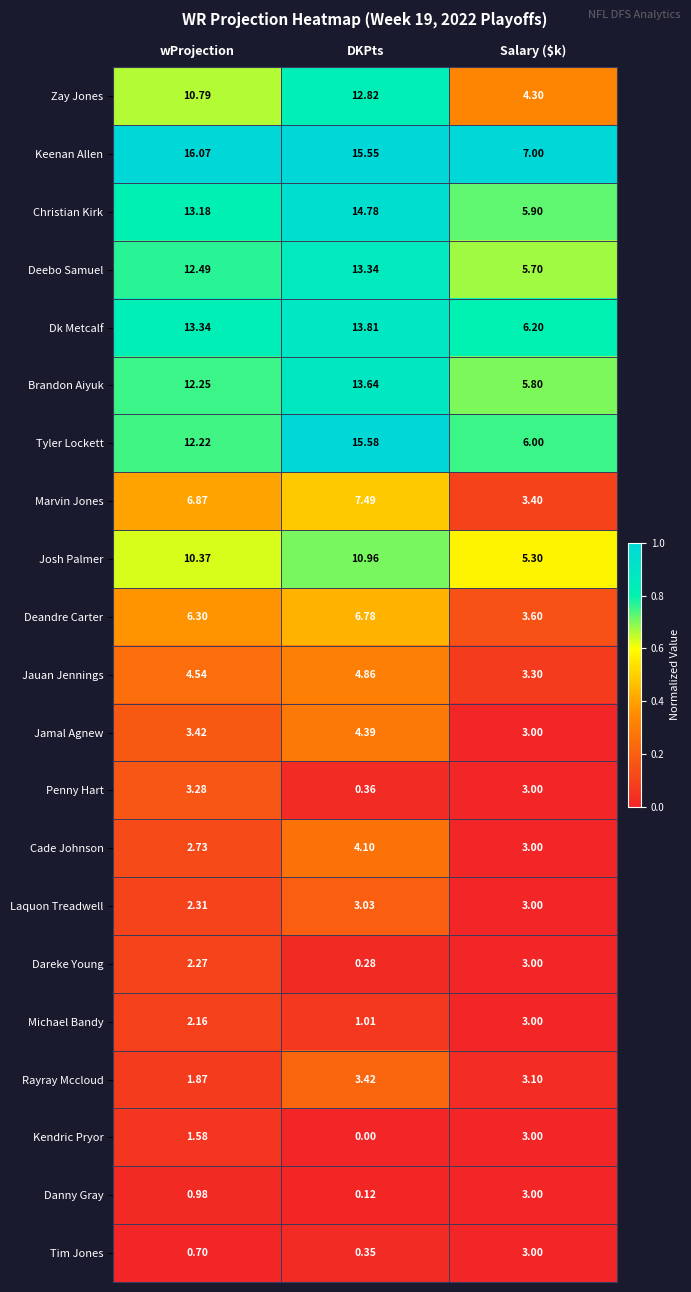

Rank the series at wProjection from highest to lowest value.

Keenan Allen, Dk Metcalf, Christian Kirk, Deebo Samuel, Brandon Aiyuk, Tyler Lockett, Zay Jones, Josh Palmer, Marvin Jones, Deandre Carter, Jauan Jennings, Jamal Agnew, Penny Hart, Cade Johnson, Laquon Treadwell, Dareke Young, Michael Bandy, Rayray Mccloud, Kendric Pryor, Danny Gray, Tim Jones